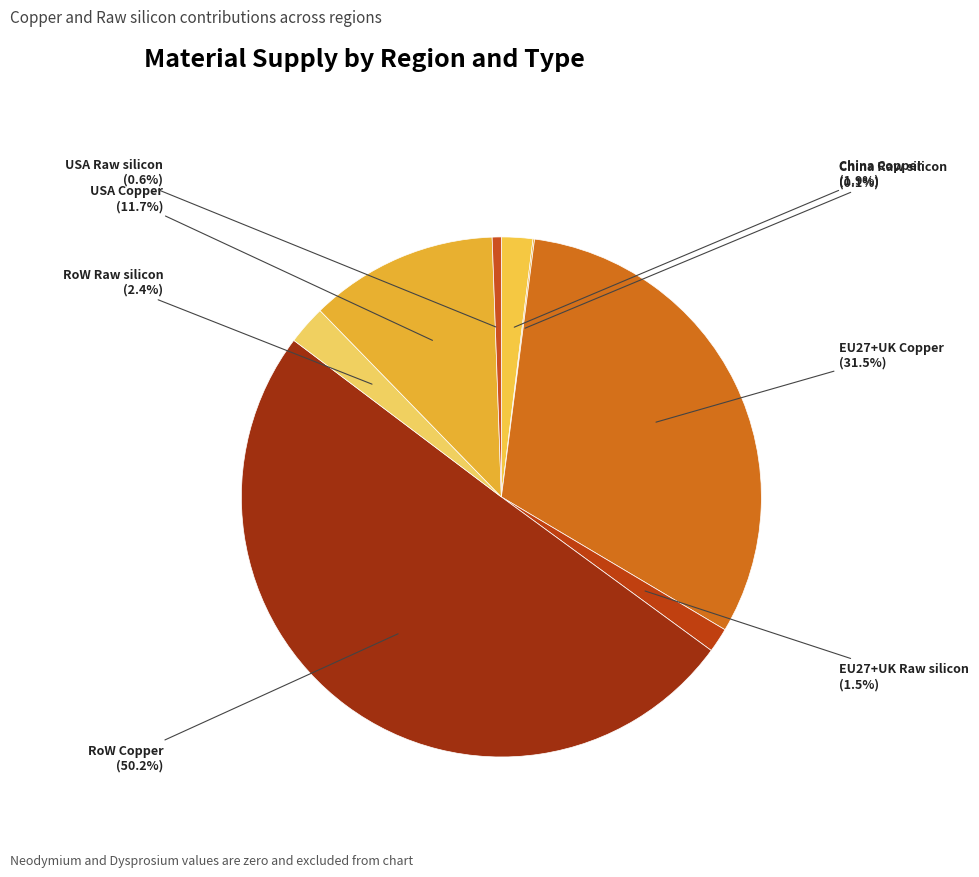

To the nearest percent, what is the difference between the largest and smallest slice percentages?

50%